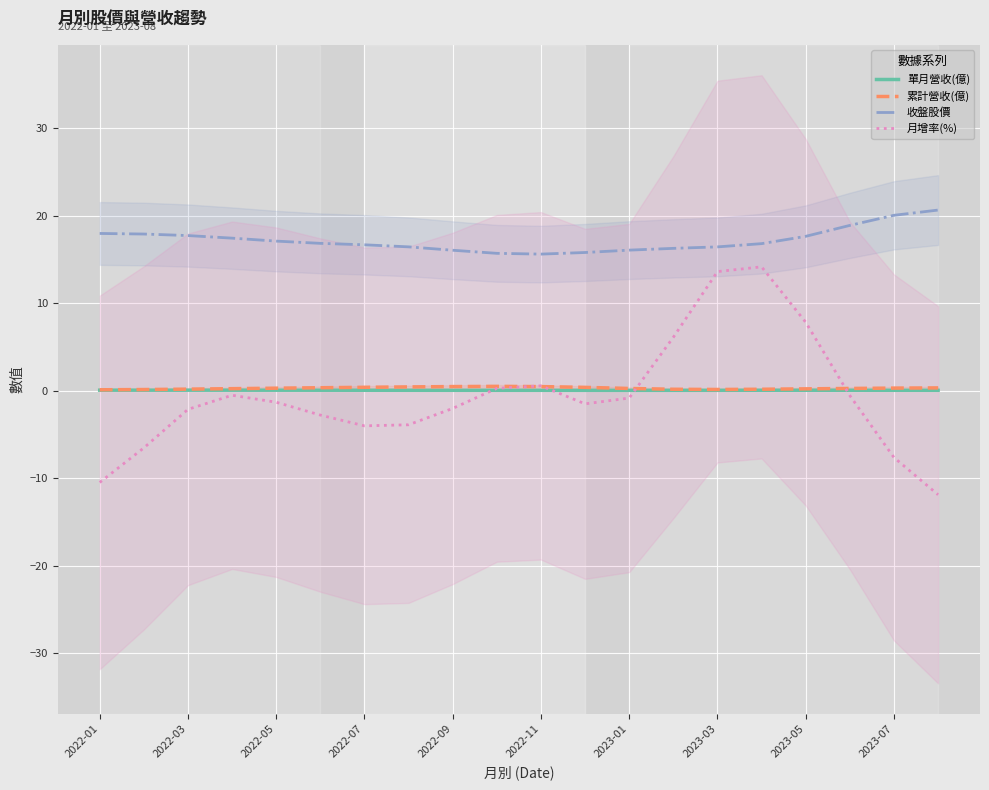

True or false: 月增率(%) and 累計營收(億) cross at least once.

True